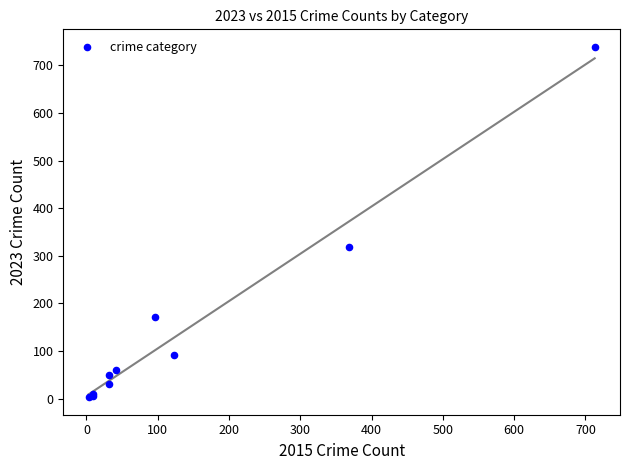

What Y value in the scatter plot is closest to 371?

319